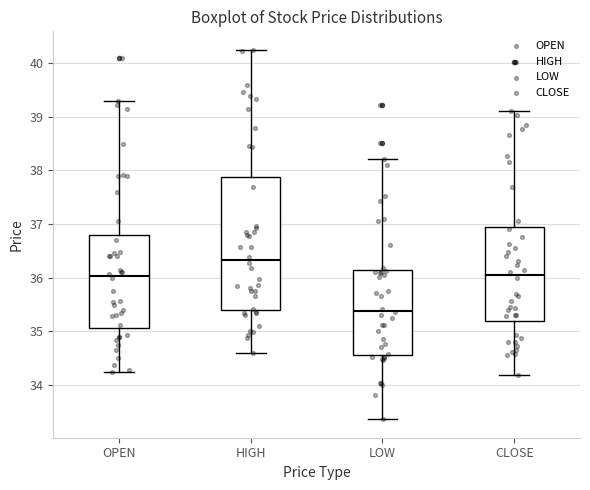

Which box's median line is the lowest?

LOW